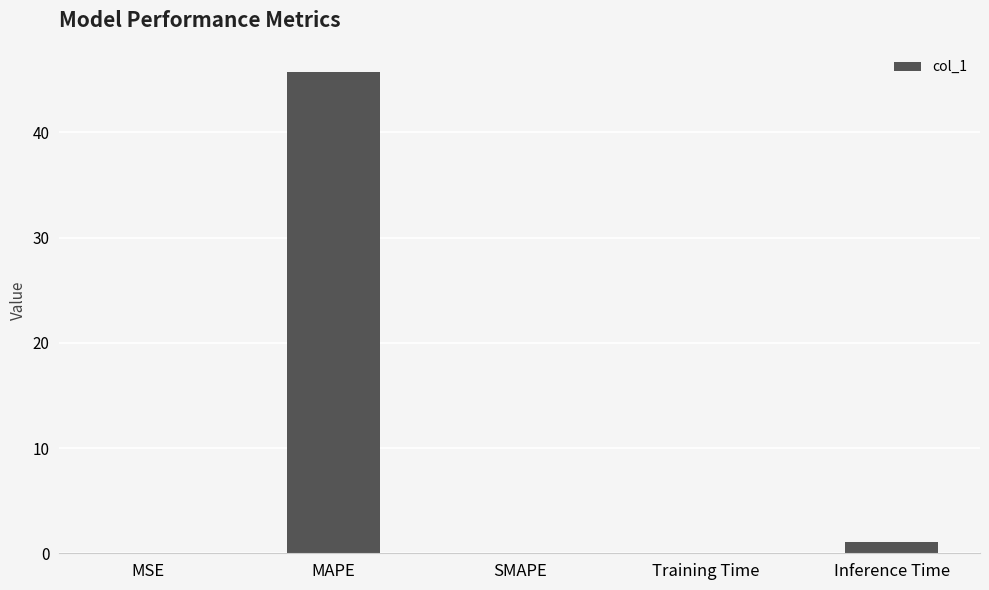

Is it true that the value at Inference Time is 1.0?

True